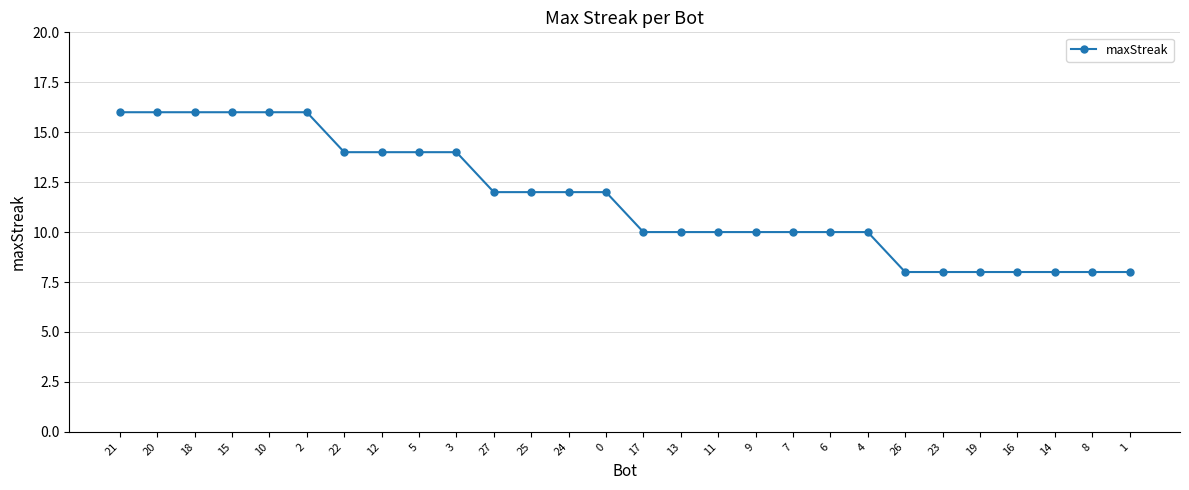

What is the difference between the maximum and minimum values?

8